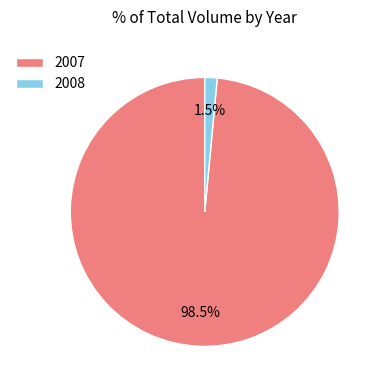

Combined, do 2008 and 2007 account for over 50%?

Yes